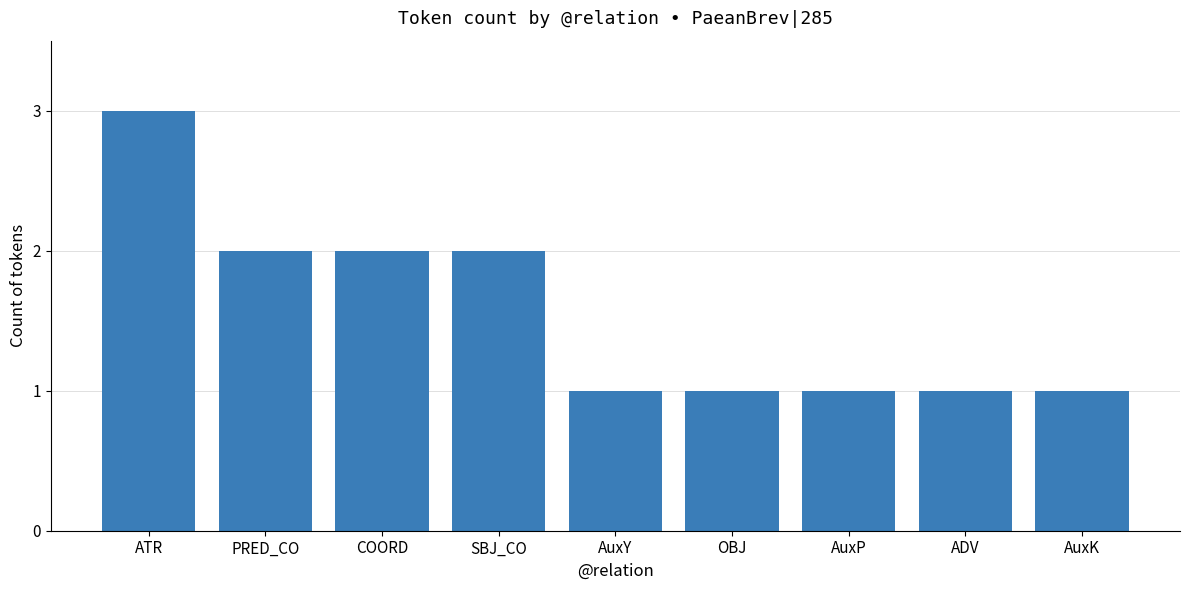

What position from the left is AuxP?

7